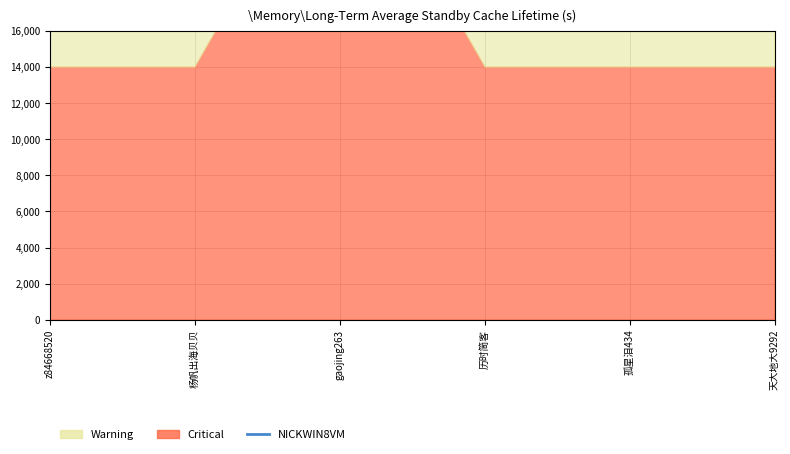

Rank the categories by value from lowest to highest.

z84668520, 杨帆出海贝贝, 历时简客, 孤星泪434, 天大地大9292, gaojing263